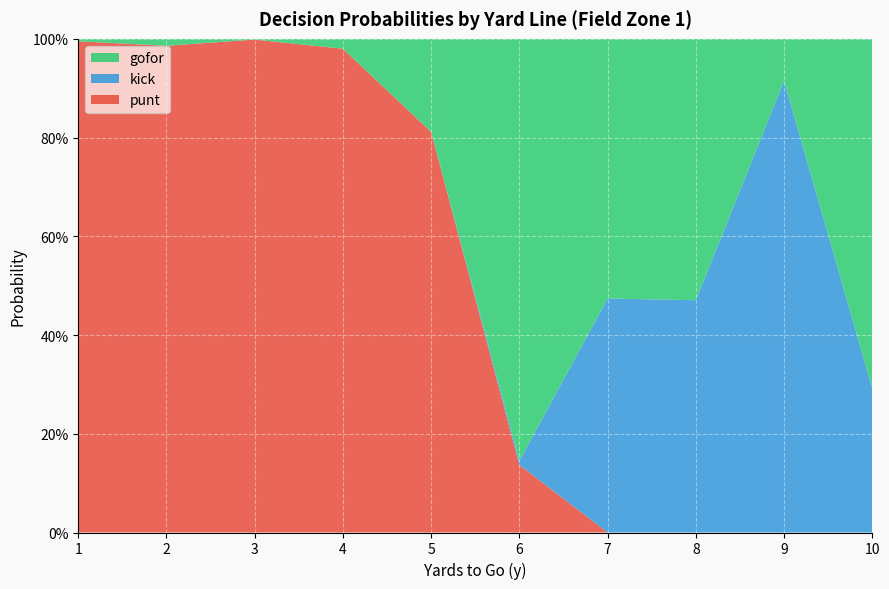

Reading left to right, what are all the values shown in this chart?

gofor: 1=0.0	2=0.0	3=0.0	4=0.0	5=0.2	6=0.9	7=0.5	8=0.5	9=0.1	10=0.7
punt: 1=1.0	2=1.0	3=1.0	4=1.0	5=0.8	6=0.1	7=0.0	8=0.0	9=0.0	10=0.0
kick: 1=0.0	2=0.0	3=0.0	4=0.0	5=0.0	6=0.0	7=0.5	8=0.5	9=0.9	10=0.3